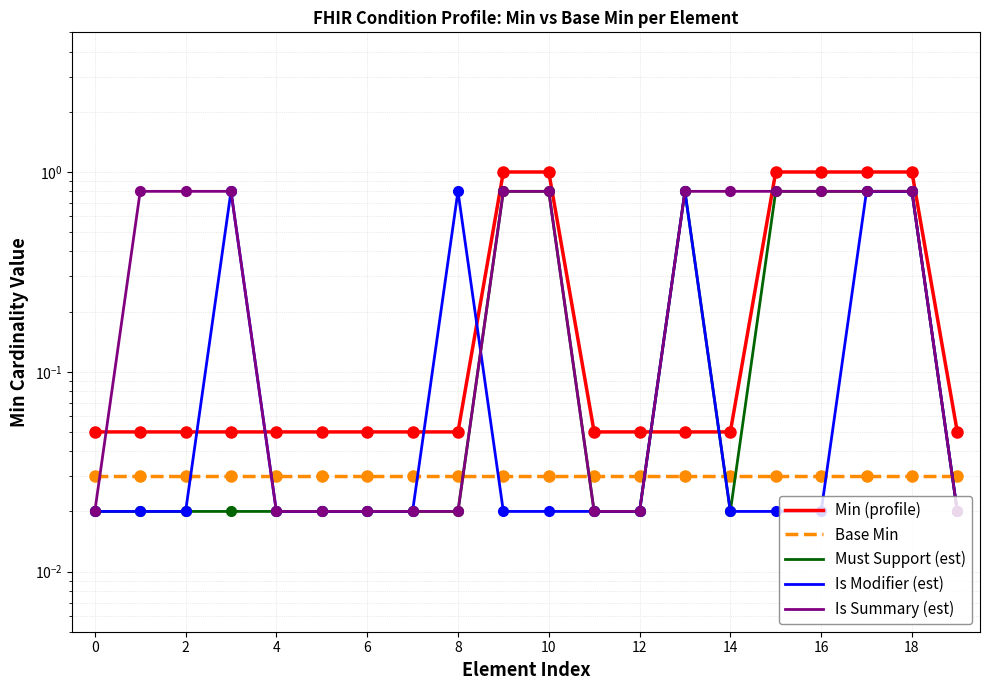

What is the difference between the maximum and minimum values in the Is Summary (est) series?

0.8